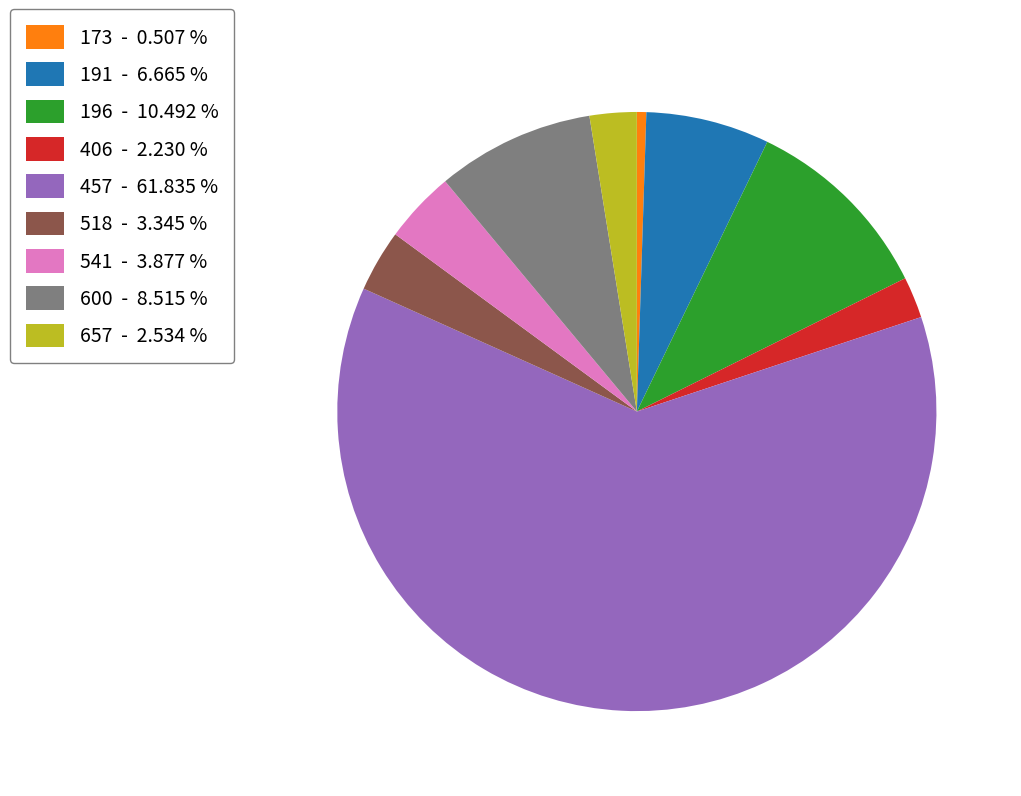

Is 191 - 6.665 % the majority of the pie?

No